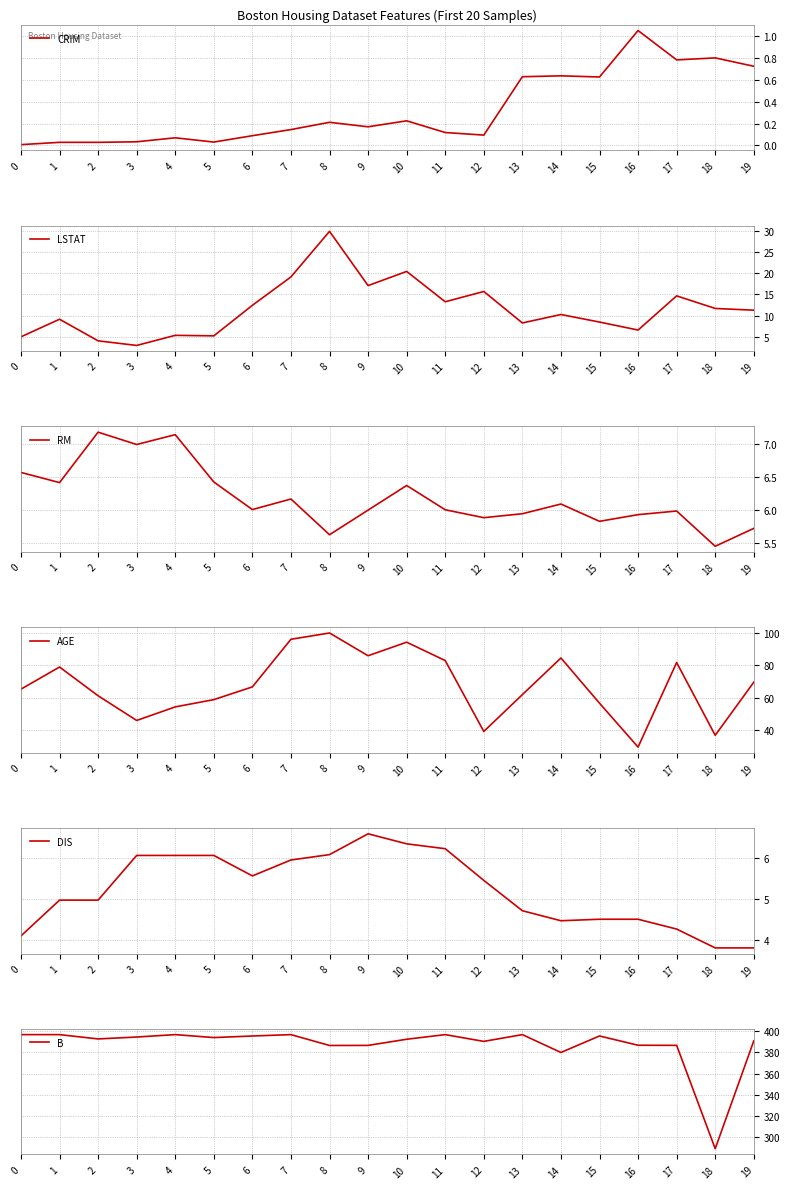

Which series has the largest total across all categories?

B